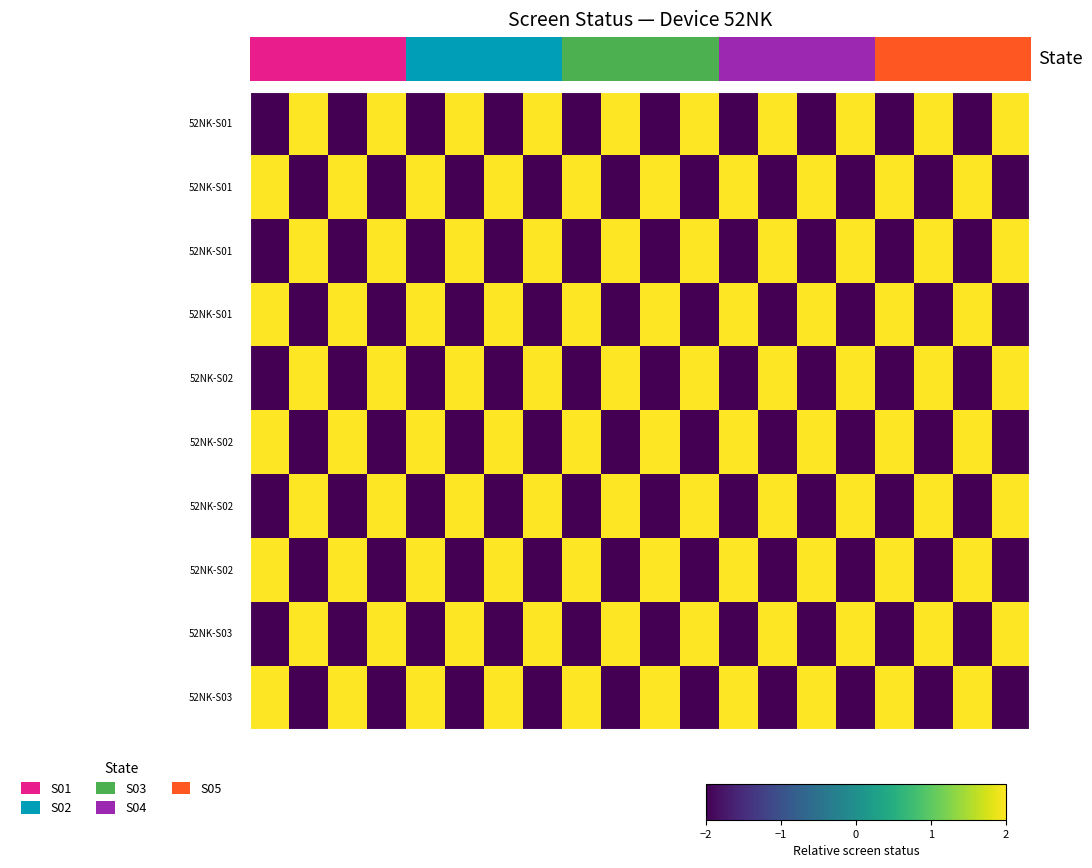

How many categories are shown in the chart?

20